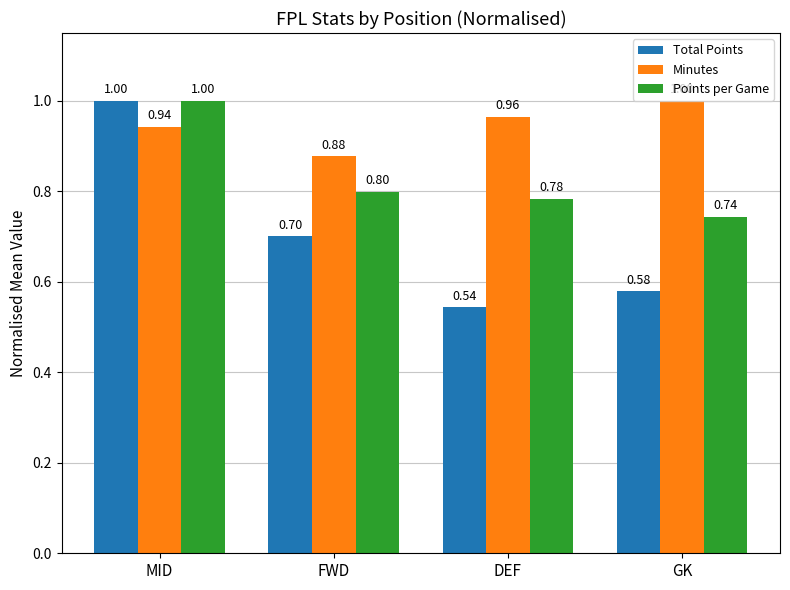

Rank the series by their average value, from highest to lowest.

Minutes, Points per Game, Total Points